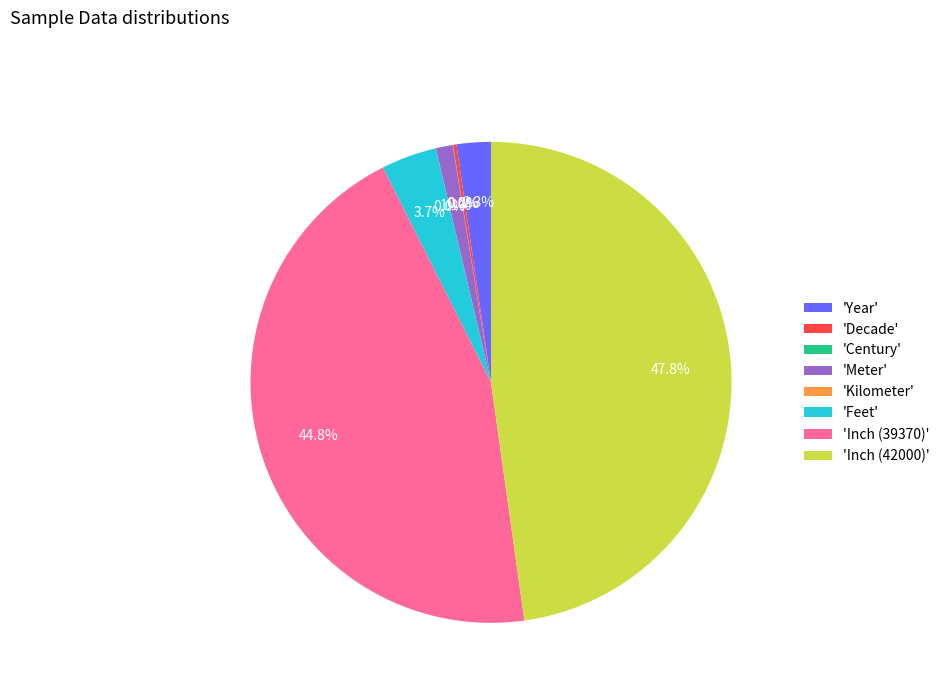

What percentage do 'Year' and 'Inch (39370)' together represent?

47.1%